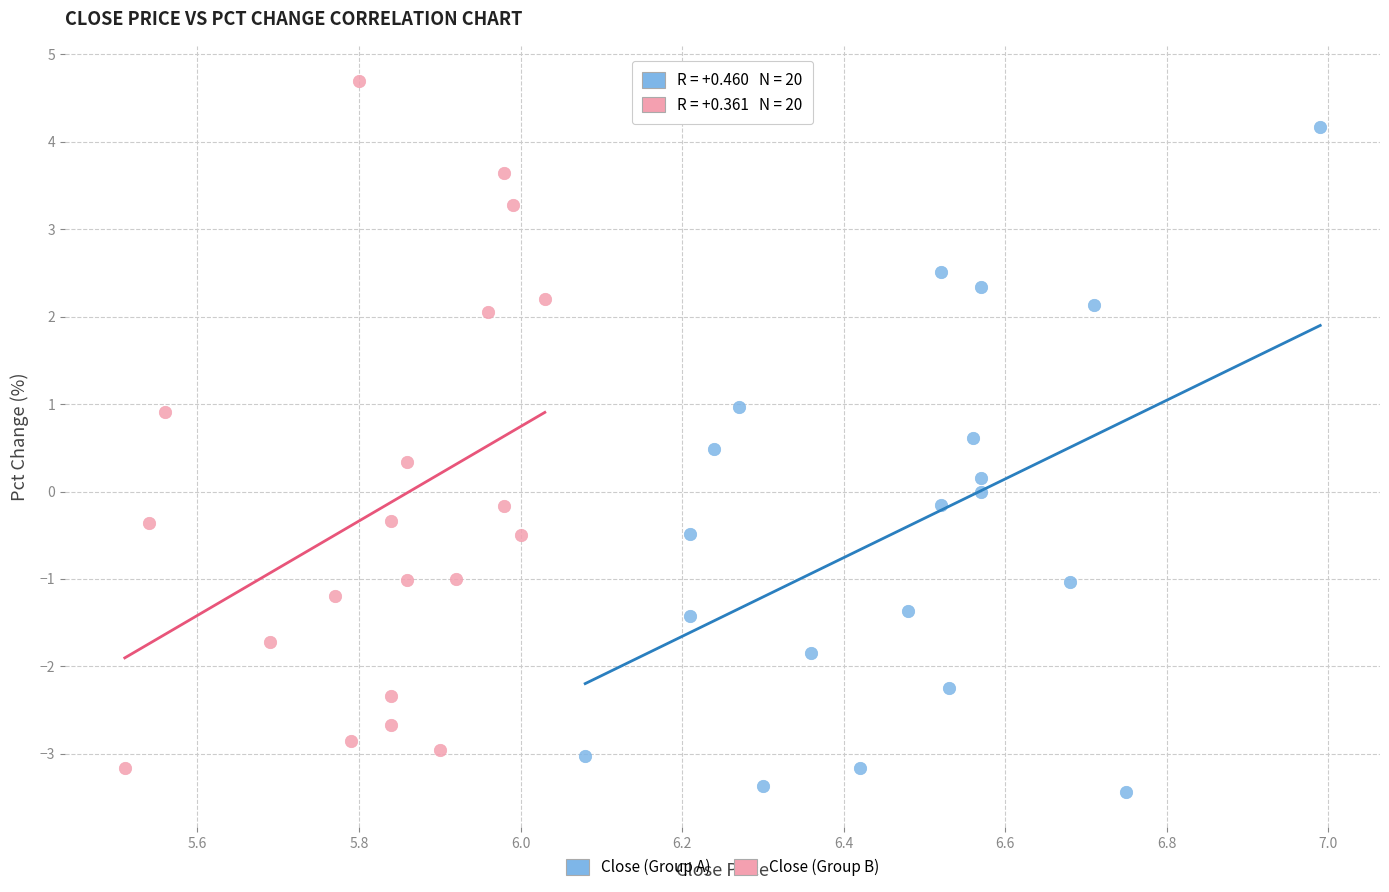

Which series contains the highest Y value?

Close (Group B)